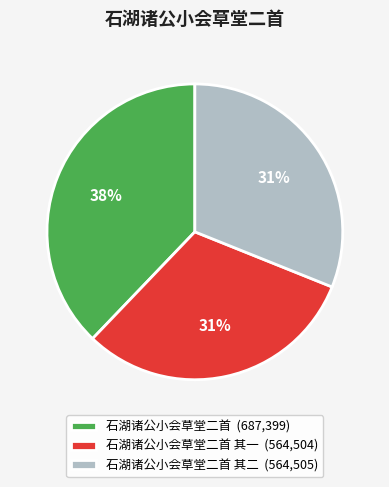

To the nearest percent, what percentage of the pie is 石湖诸公小会草堂二首 其二 (564,505)?

31%